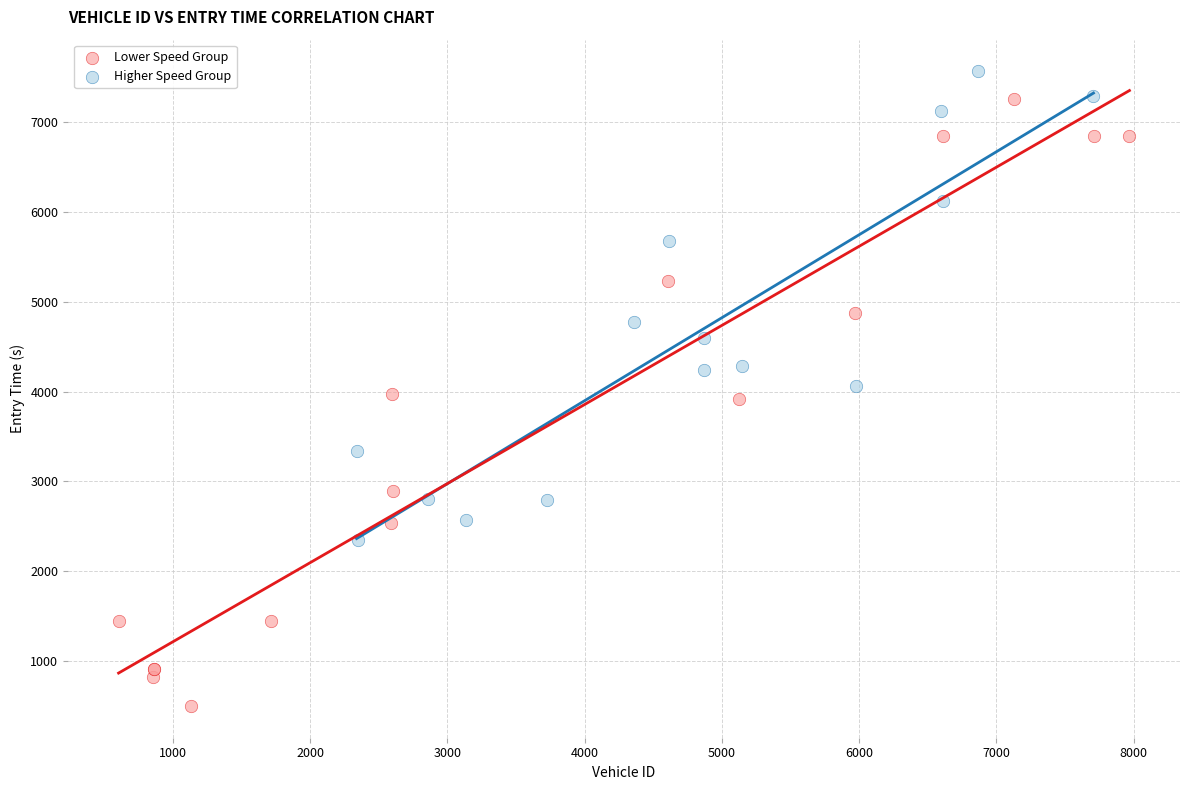

Which series has the widest spread of Y values?

Lower Speed Group